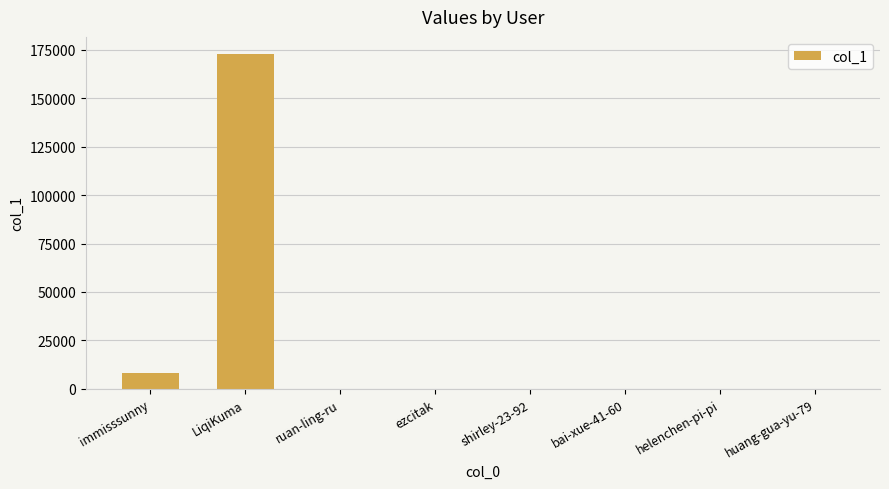

What is the sum of all values?

181117